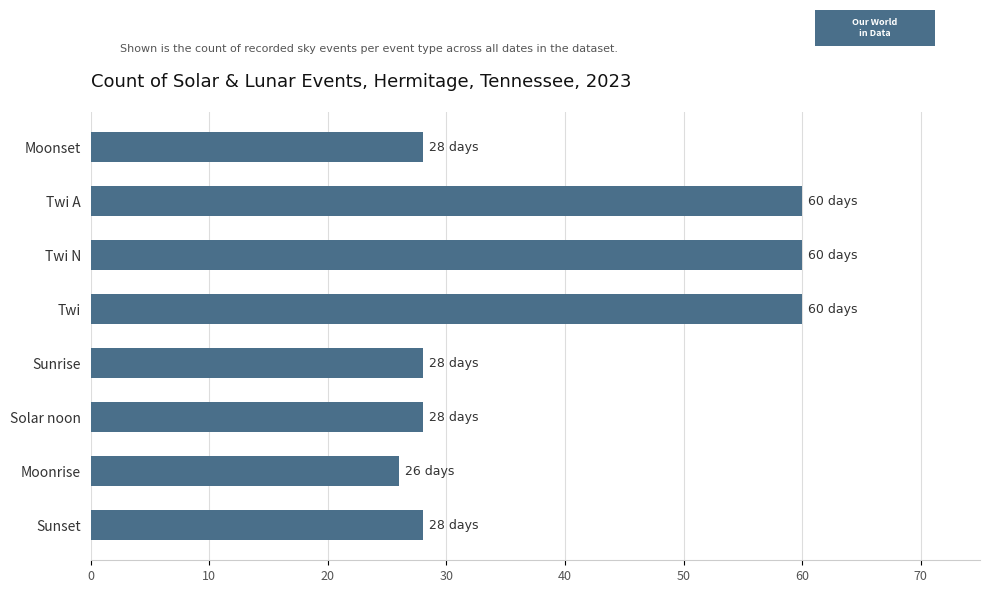

Reading top to bottom, list all the values displayed in this chart.

28	60	60	60	28	28	26	28